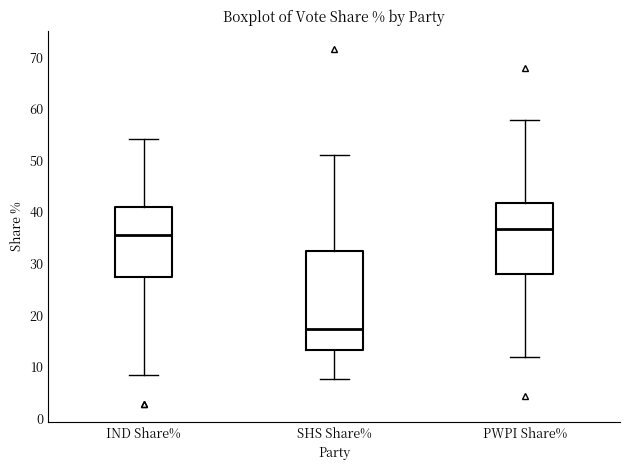

Comparing the boxes themselves (not the whiskers), which one is the tallest?

SHS Share%